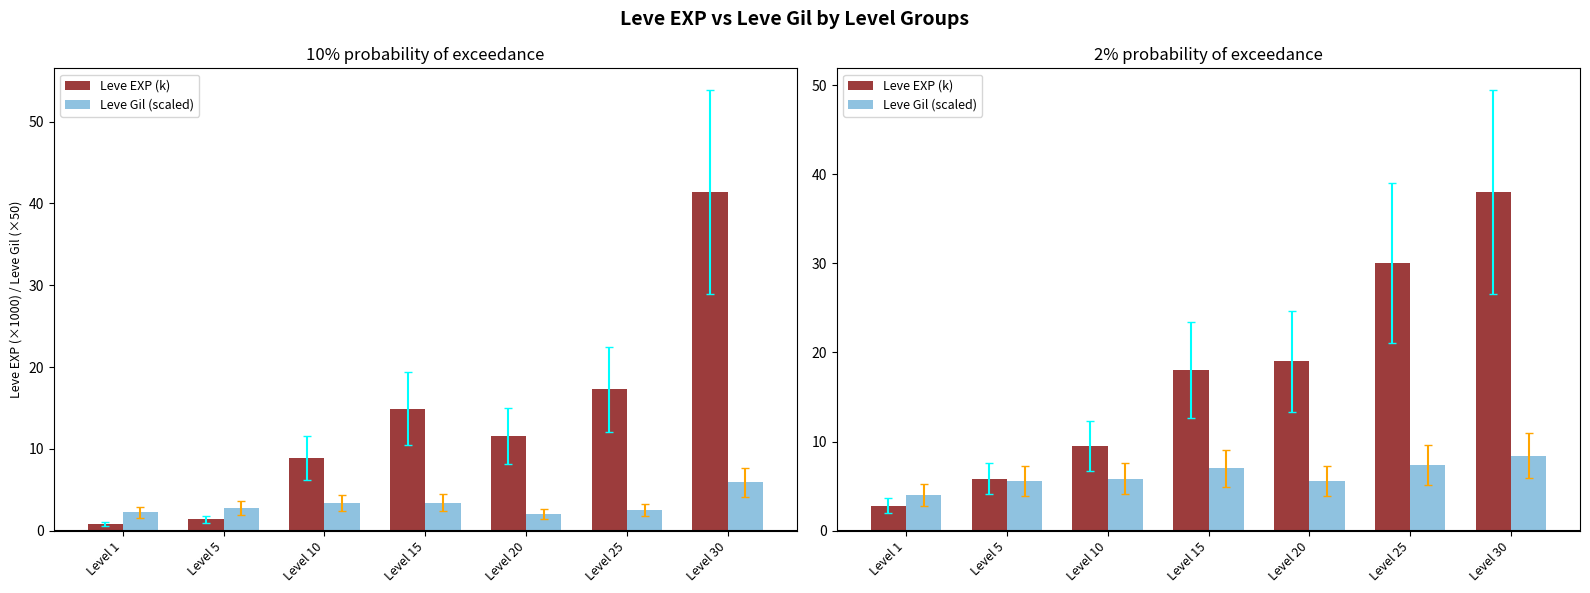

How many categories are shown in the chart?

7